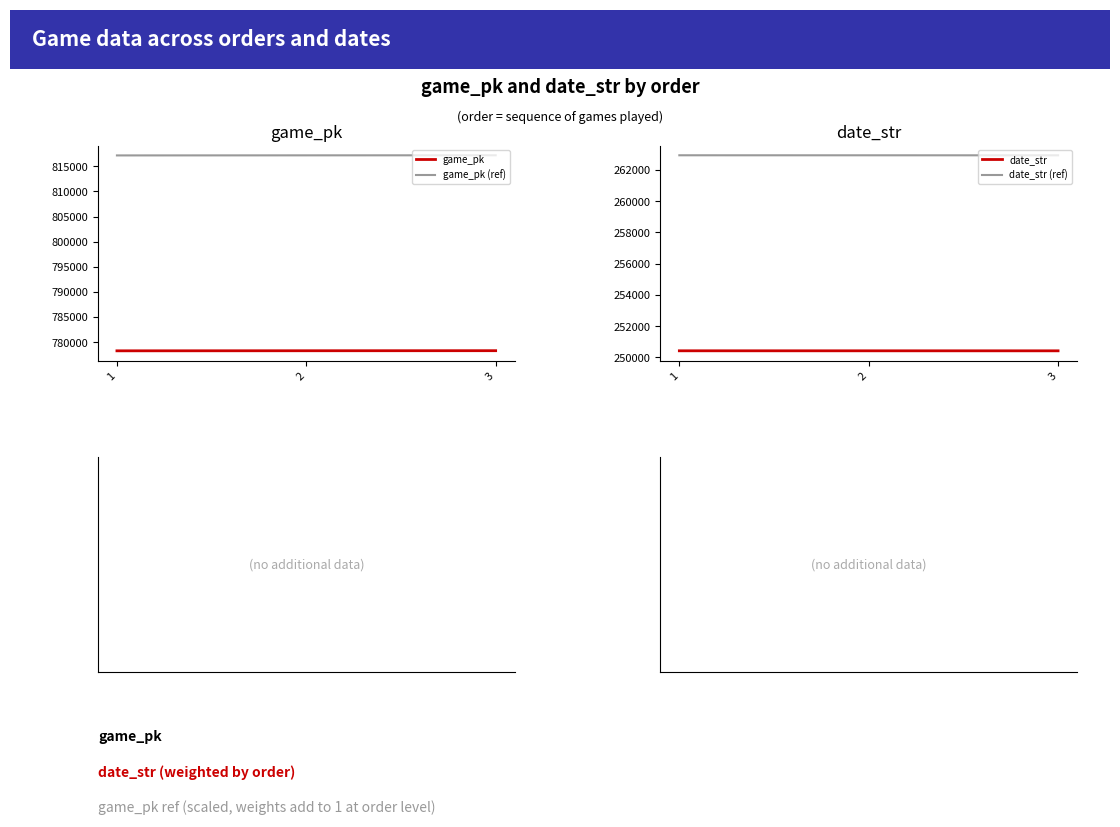

Reading right to left, extract all data points from this chart.

game_pk: 3=778285.0	2=778273.0	1=778258.0
game_pk (ref): 3=817199.2	2=817186.7	1=817170.9
date_str: 3=250417.0	2=250418.0	1=250419.0
date_str (ref): 3=262937.9	2=262938.9	1=262940.0